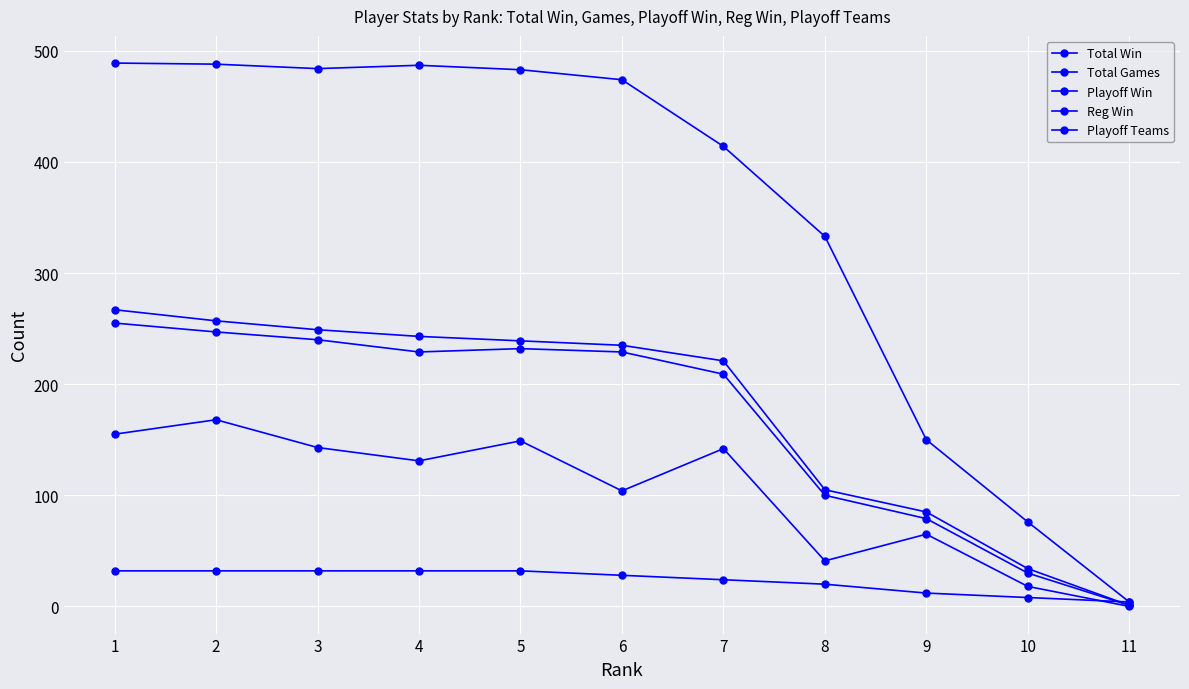

The value of Playoff Win at 5 is 51. True or false?

False